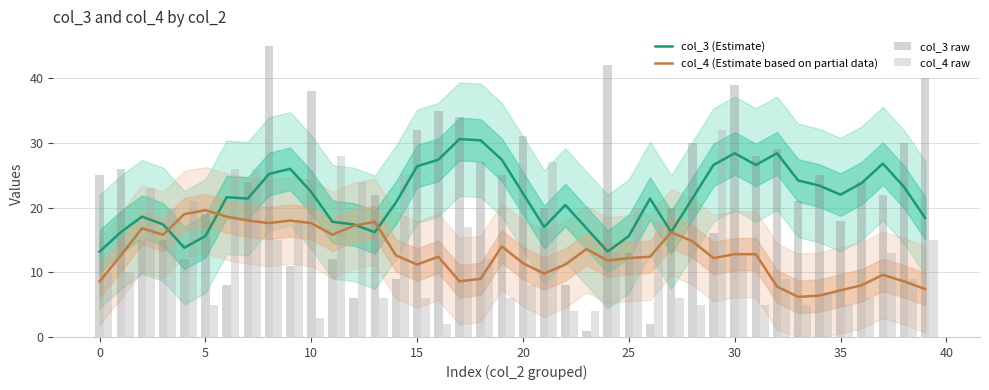

The value of col_4 (Estimate based on partial data) at 0 is 11.9. True or false?

False